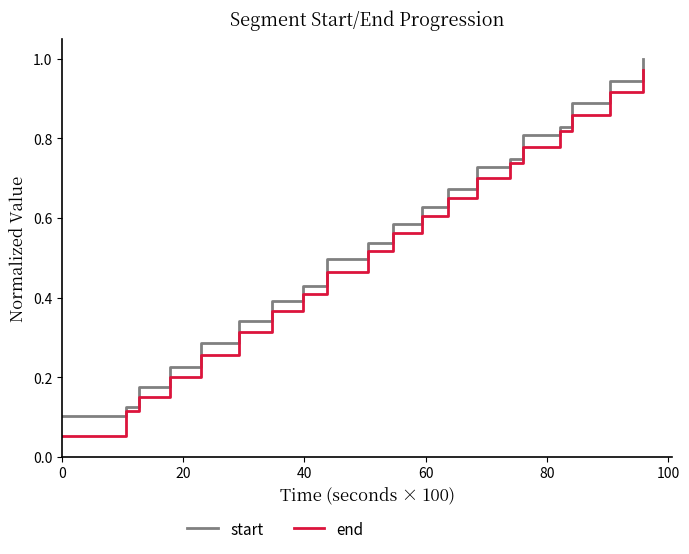

Which series has the widest spread of values?

end